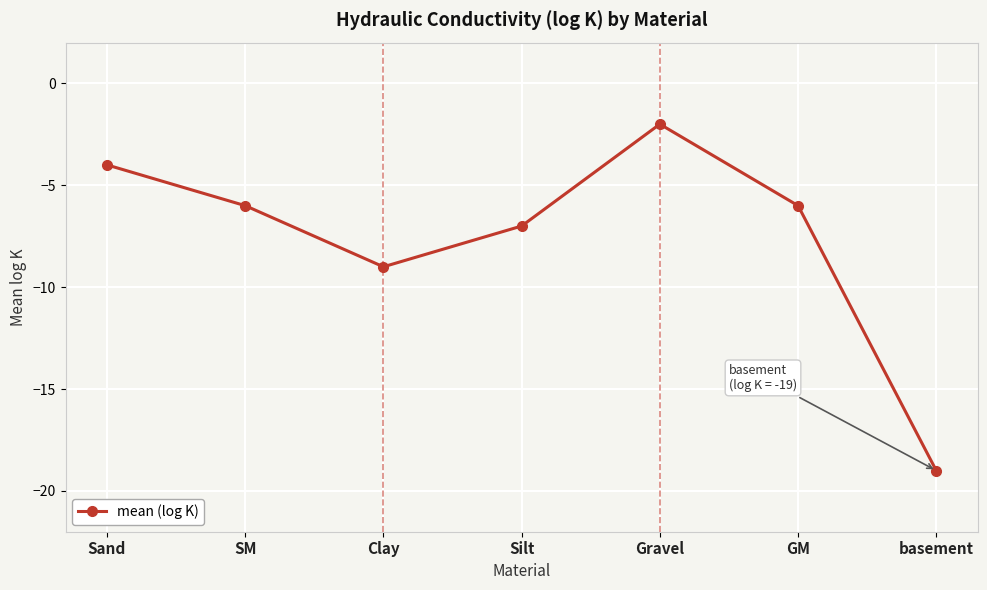

Where is the first local maximum?

Gravel